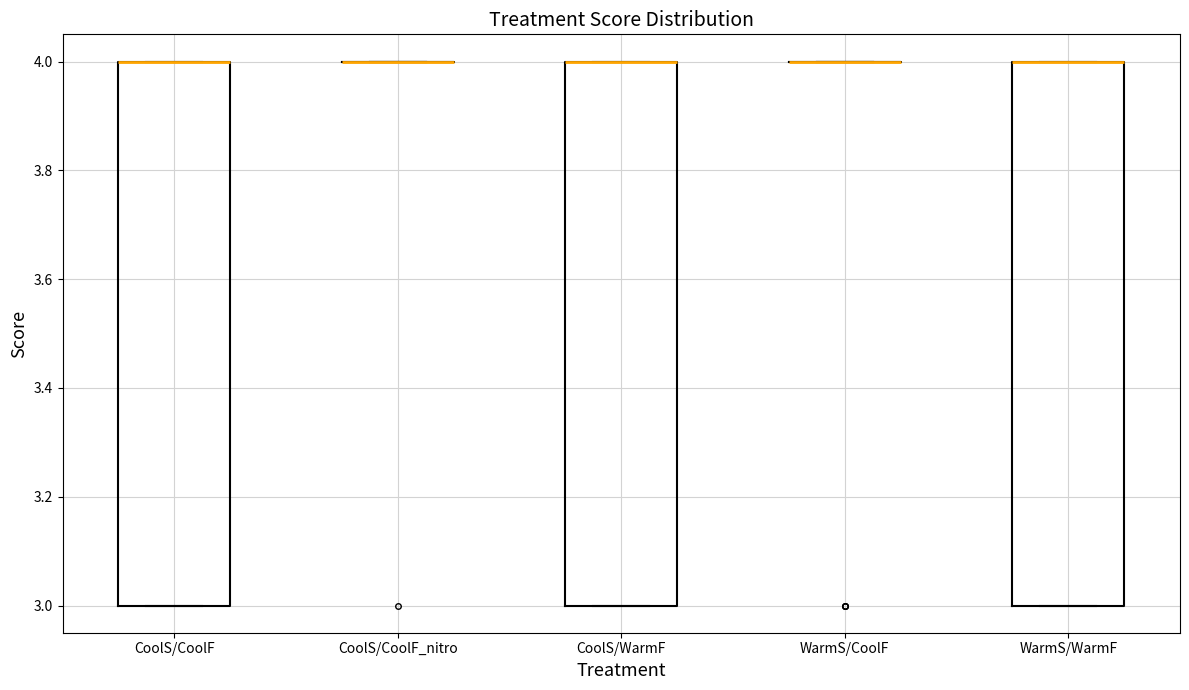

Reading left to right, read every box against the y-axis: the position of its median line, the range the box covers, and the ends of its whiskers. The values are not printed on the chart, so give them approximately, as read against the axis.

CoolS/CoolF: median 4 (drawn on the box's upper edge), box 3 to 4, whiskers 3 to 4
CoolS/CoolF_nitro: box collapsed to a line at 4, whiskers 4 to 4
CoolS/WarmF: median 4 (drawn on the box's upper edge), box 3 to 4, whiskers 3 to 4
WarmS/CoolF: box collapsed to a line at 4, whiskers 4 to 4
WarmS/WarmF: median 4 (drawn on the box's upper edge), box 3 to 4, whiskers 3 to 4